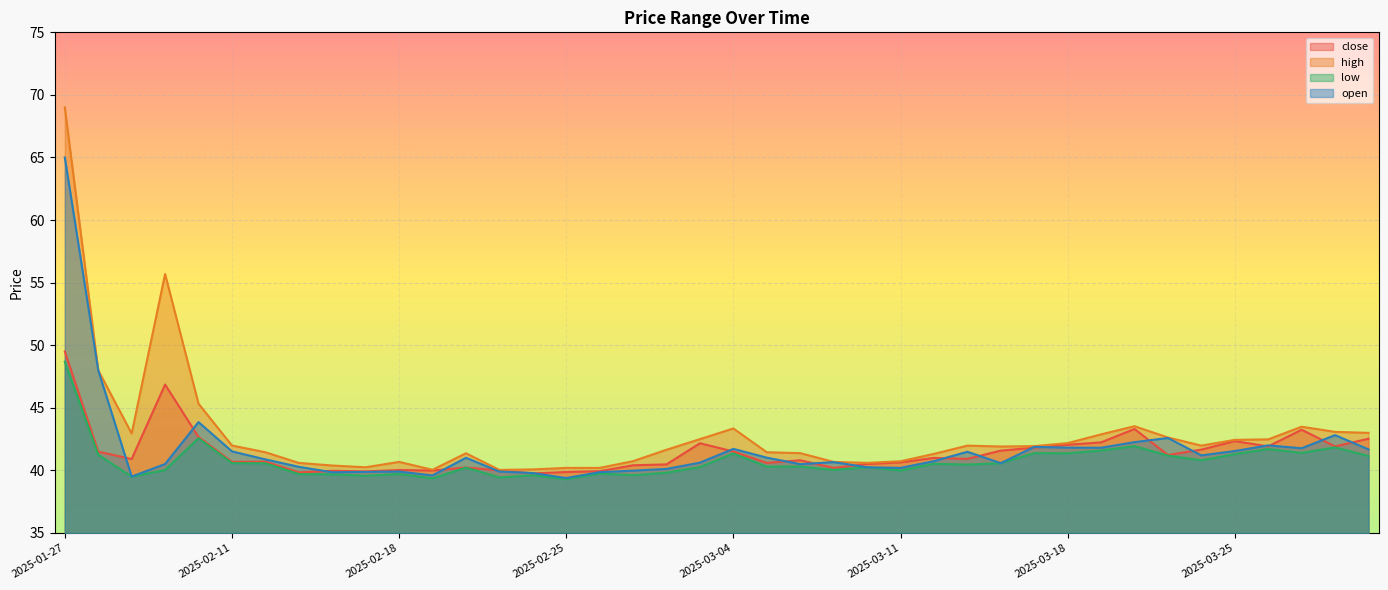

Does the chart display data point markers on the line(s)?

No